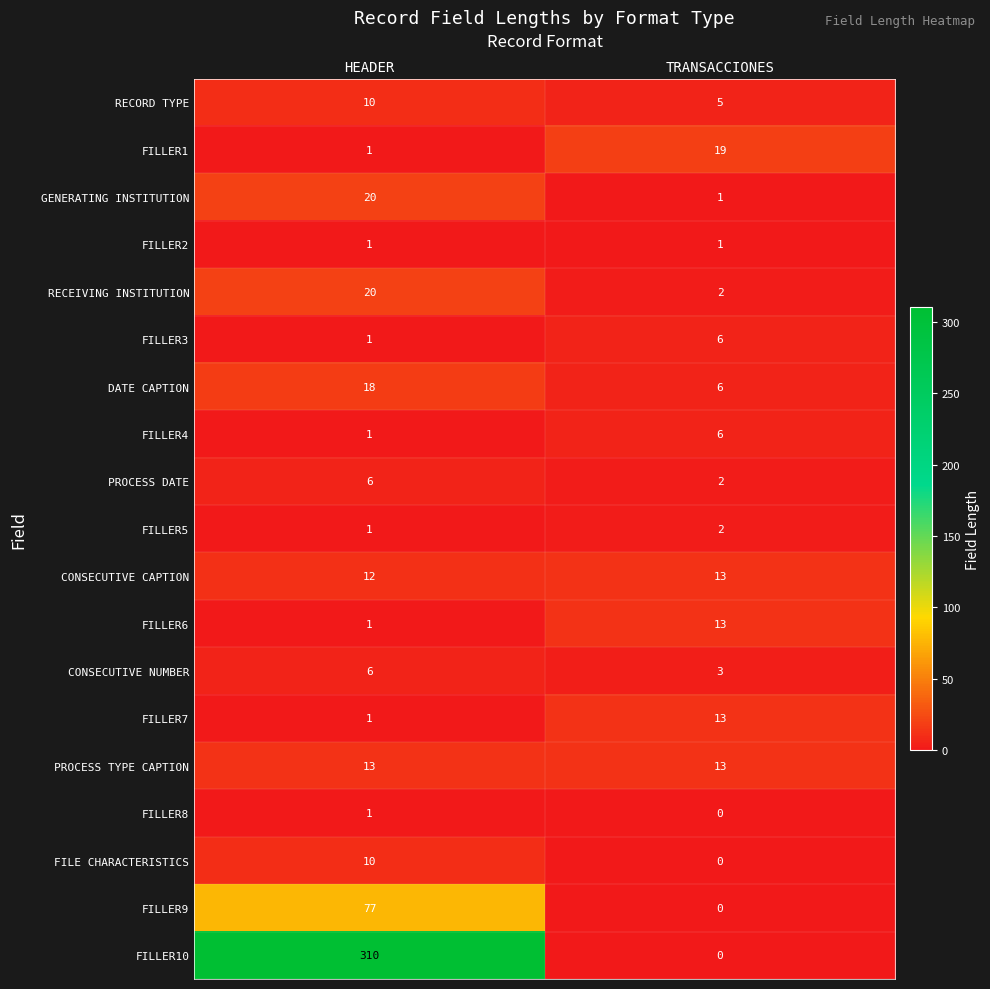

What is the greatest value displayed?

310